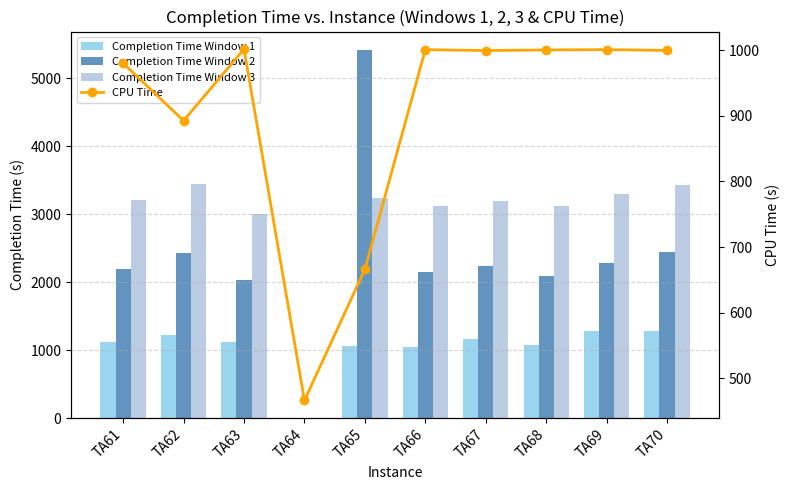

Where is CPU Time nearest to the value 734?

TA65